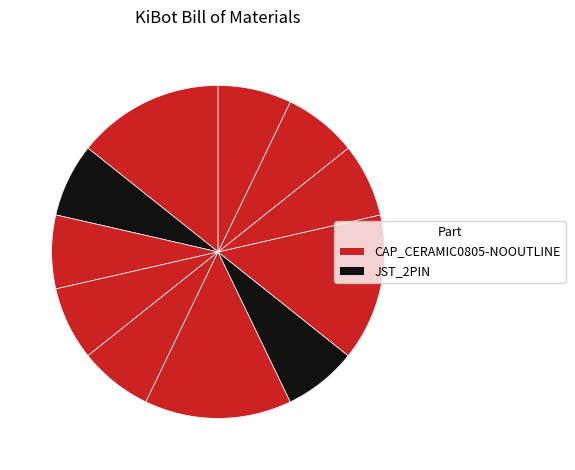

Which slice is the largest?

CAP_CERAMIC0805-NOOUTLINE